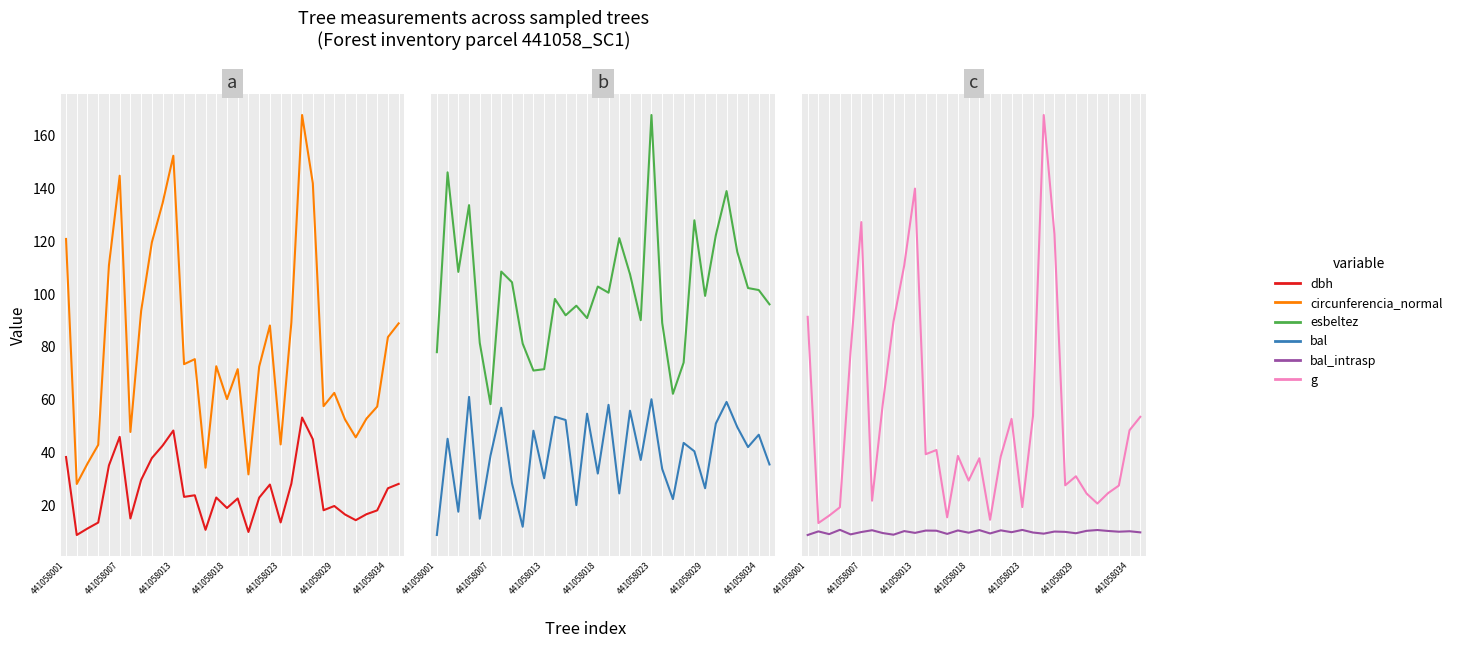

True or false: g has a value of 263.0 at 29.

True